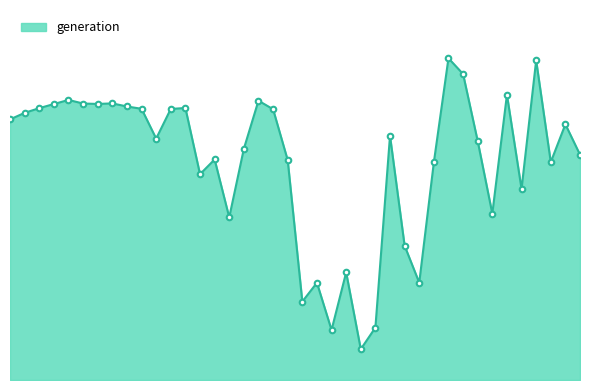

What is the average value?

148.9